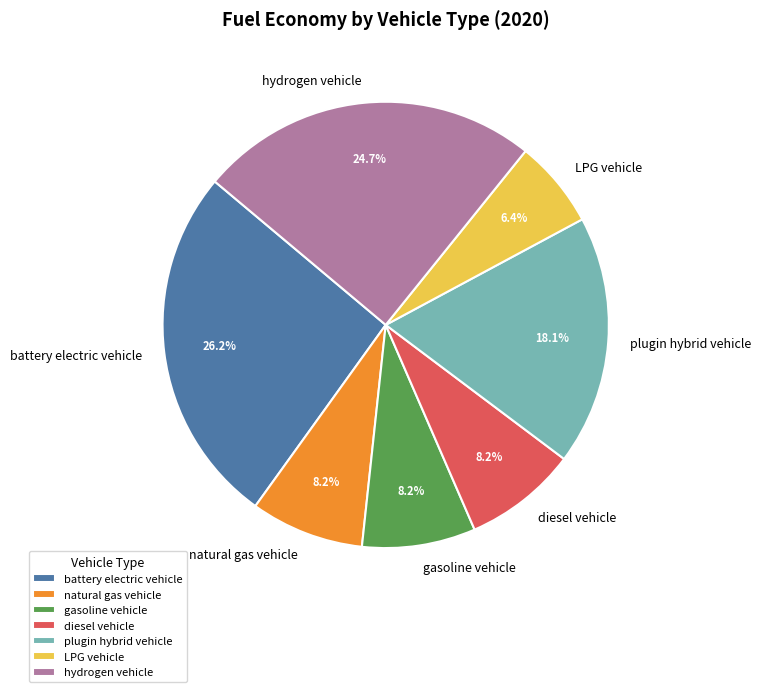

What is the smallest slice in the pie chart?

LPG vehicle